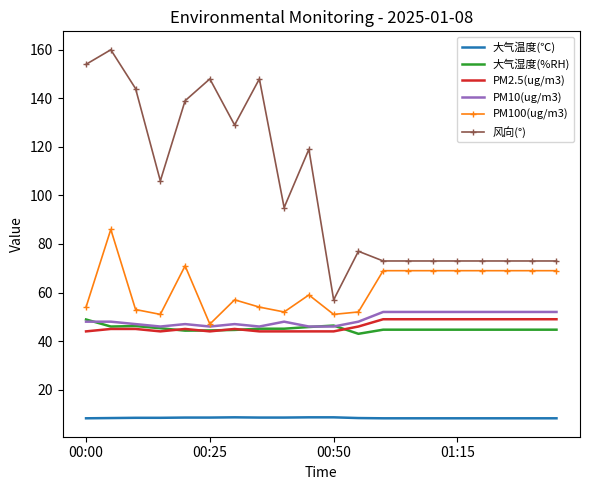

What is the smallest value displayed?

8.2